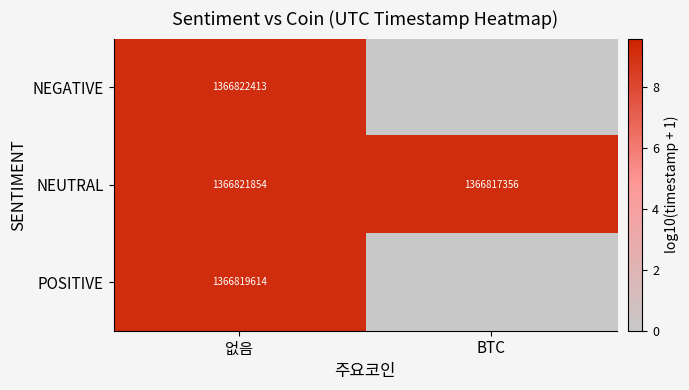

How many data points in NEUTRAL are less than 1366821854?

1